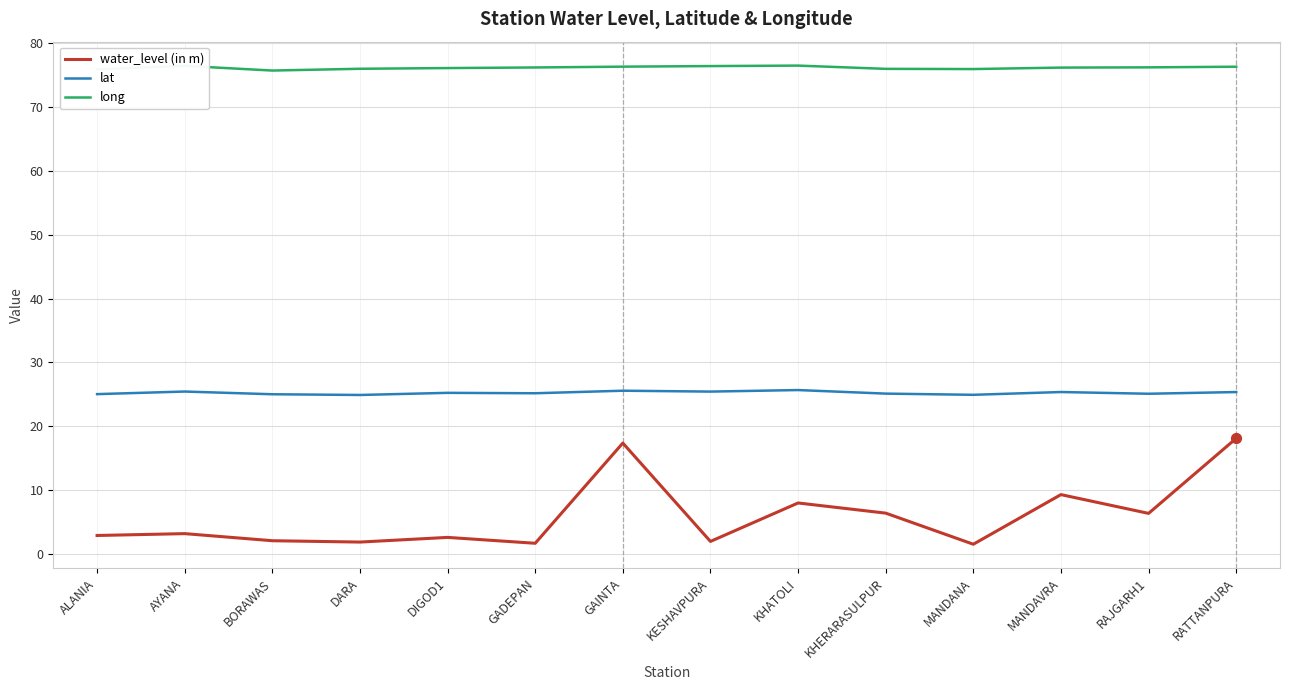

At how many categories does at least one series exceed 45?

14